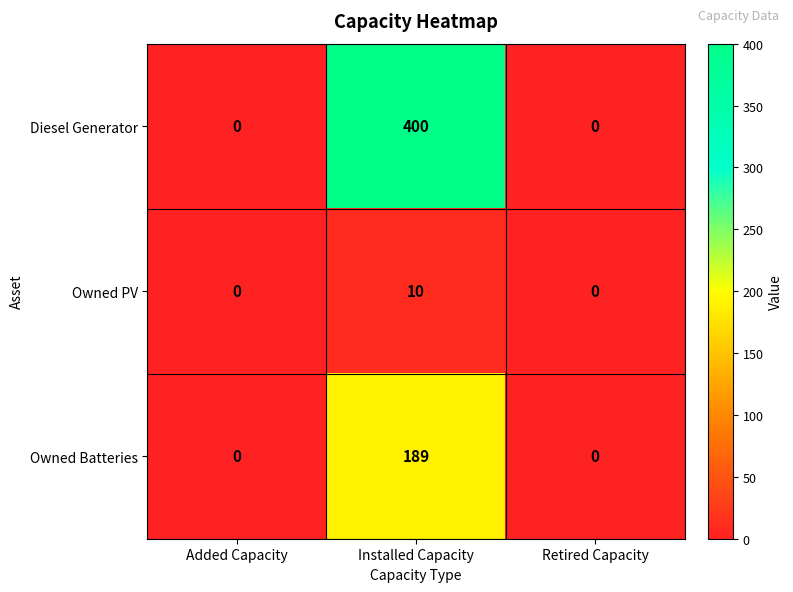

At Installed Capacity, list the series in order from largest to smallest.

Diesel Generator, Owned Batteries, Owned PV